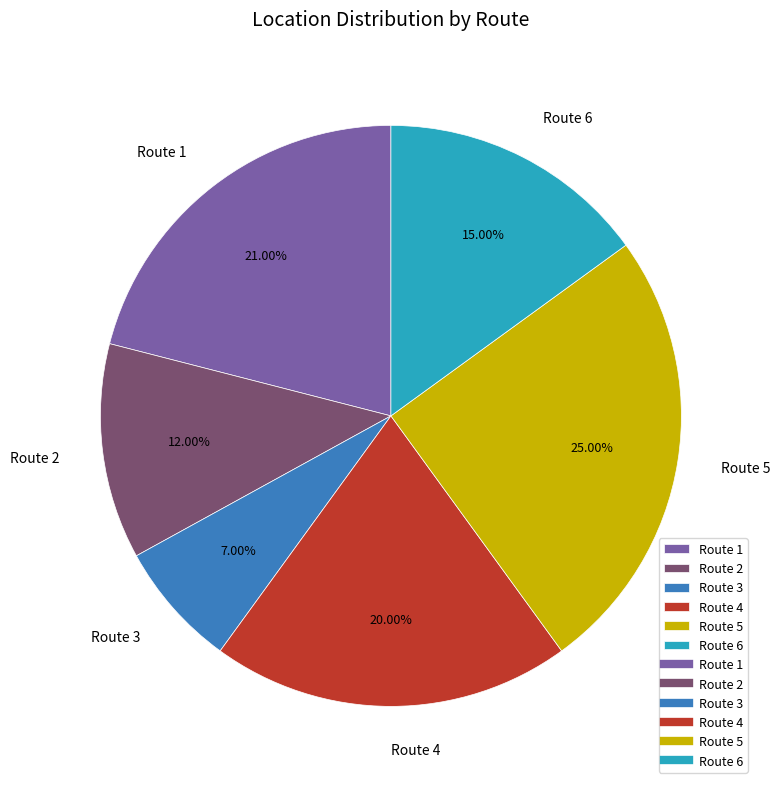

What is the smallest slice in the pie chart?

Route 3